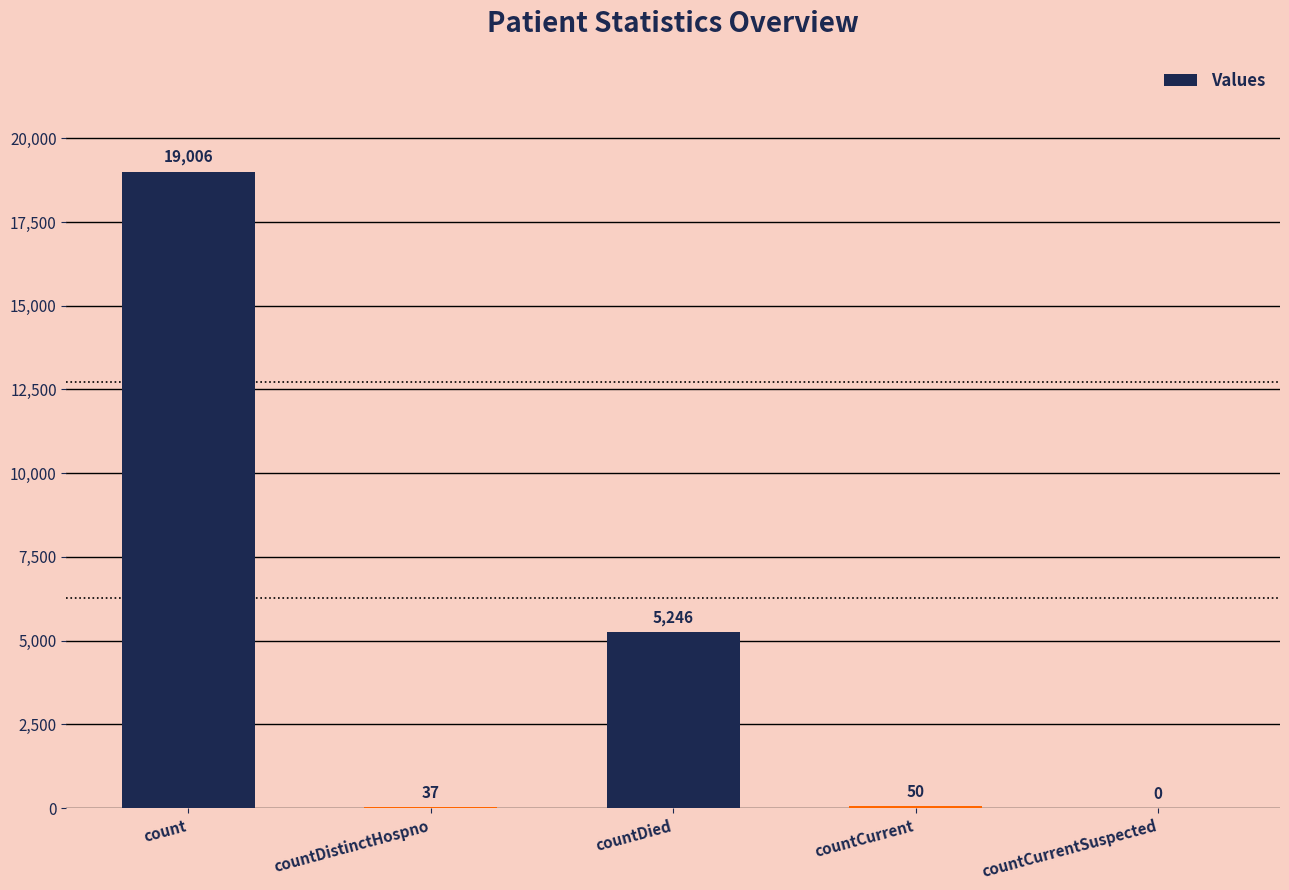

Which has a higher value, countCurrentSuspected or countCurrent?

countCurrent